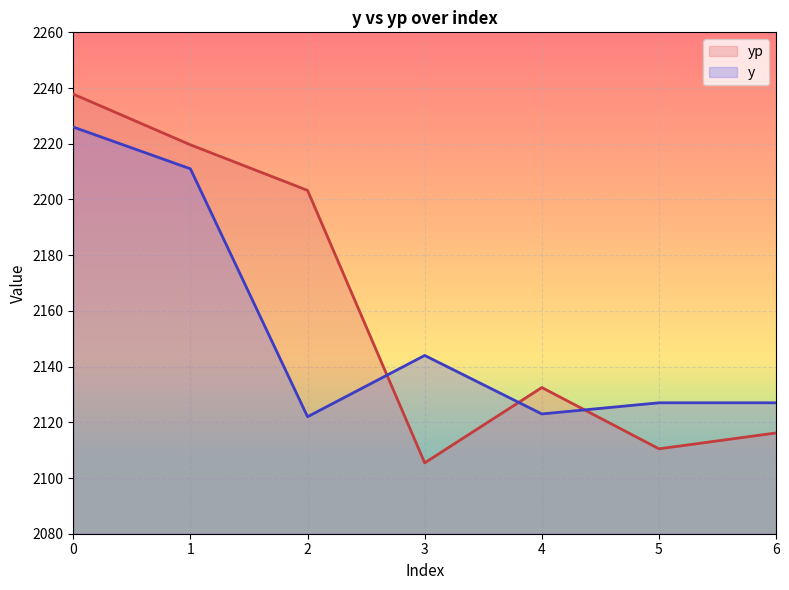

At which category does y reach its first local peak?

3